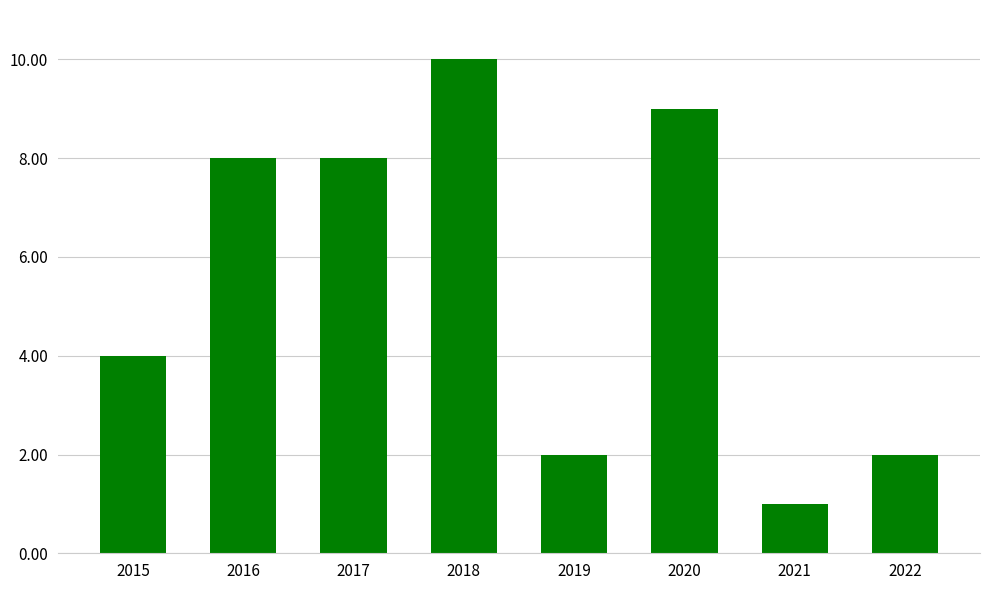

Where is the data nearest to the value 5?

2015